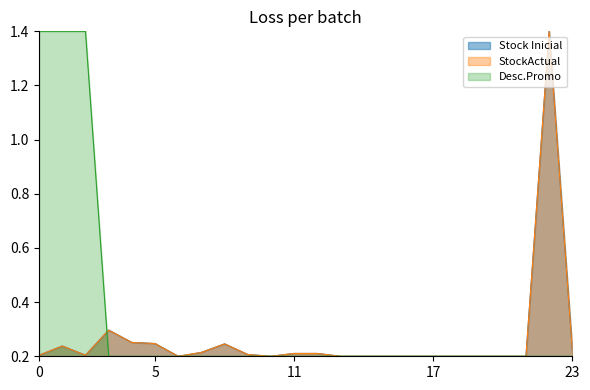

What are all the series names shown in the legend?

Stock Inicial, StockActual, Desc.Promo